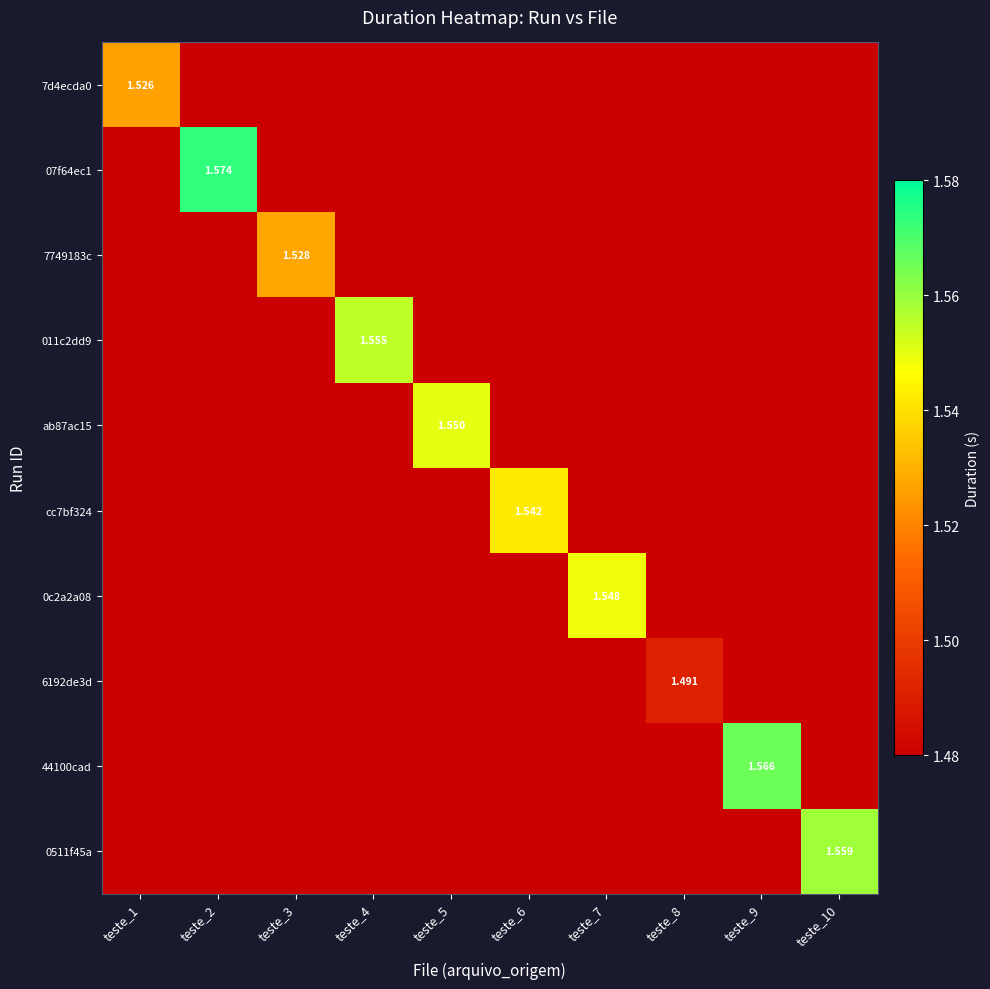

Between teste_2 and teste_6, which is larger?

teste_2